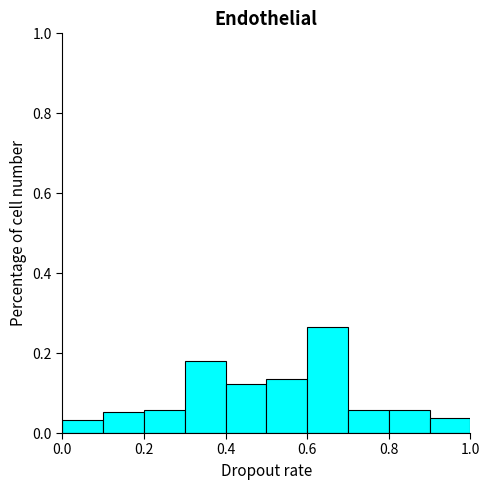

How tall is the bar that spans 0.5 to 0.6 on the x-axis? The values are not printed on the chart, so give them approximately, as read against the axis.

0.14